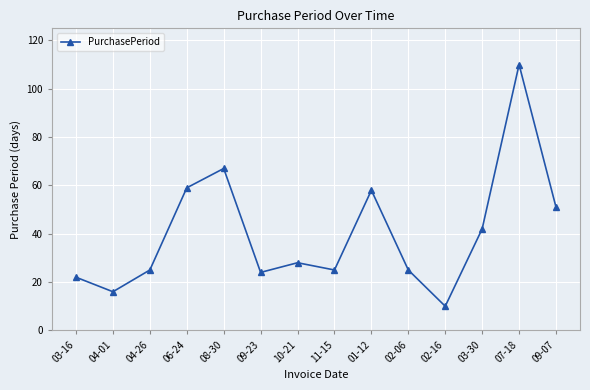

What is the ratio of the value at 04-26 to the value at 03-30?

0.6